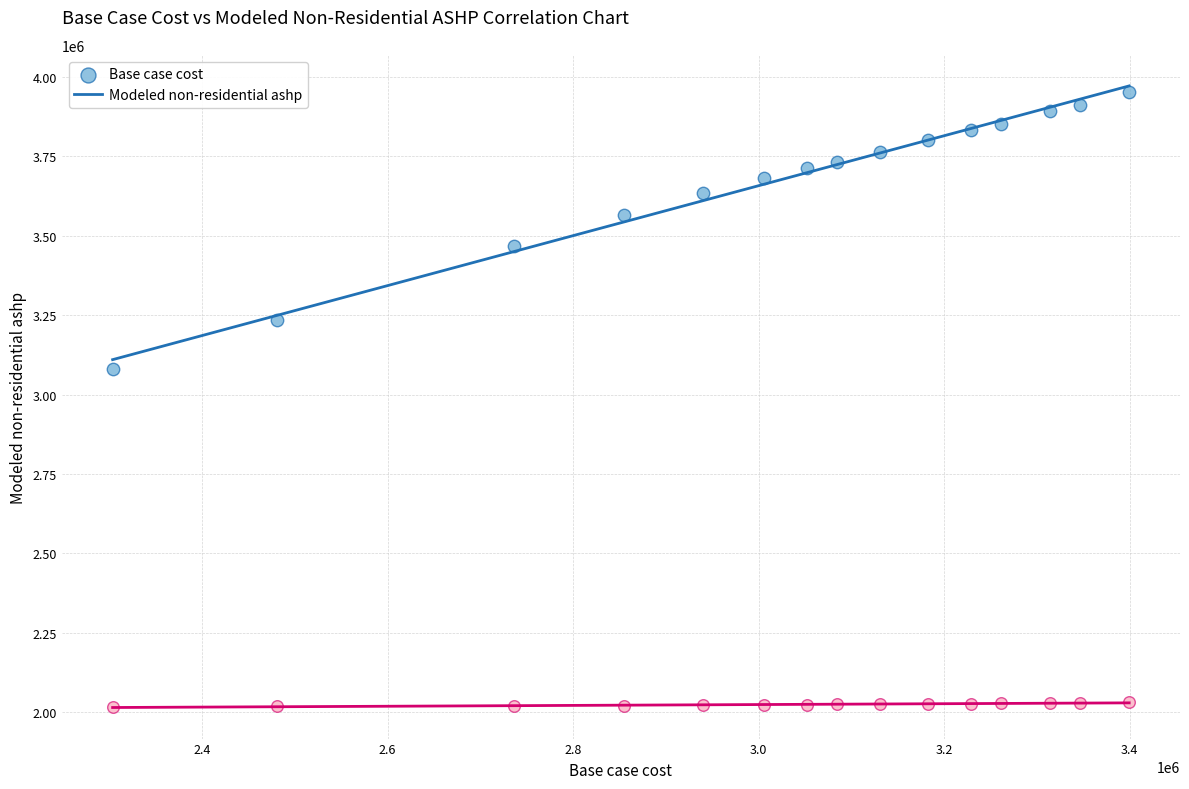

Across all series, what Y value is closest to 2984319?

3079246.7